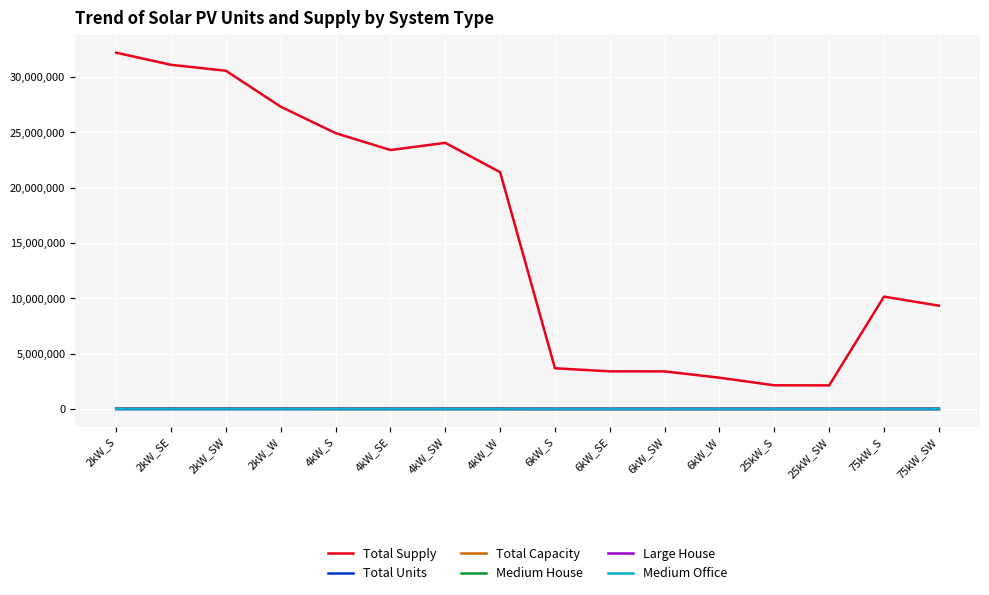

Which series has the largest total across all categories?

Total Supply